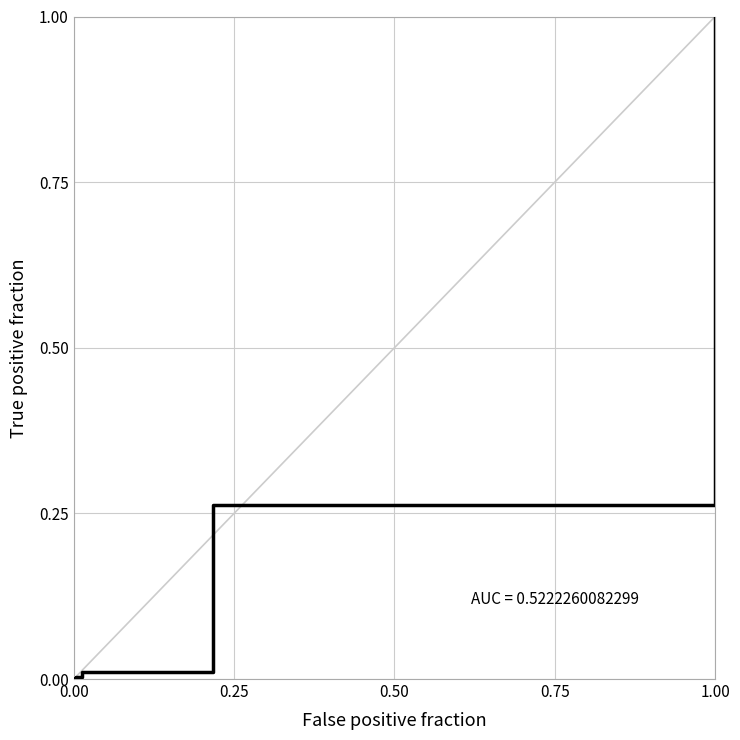

How many distinct data groups are displayed?

1